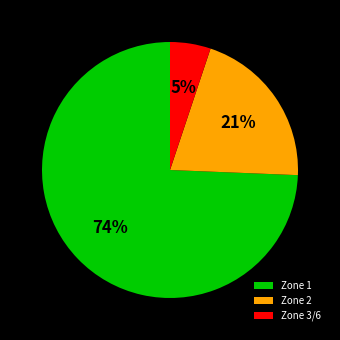

Rank the categories by value from lowest to highest.

Zone 3/6, Zone 2, Zone 1